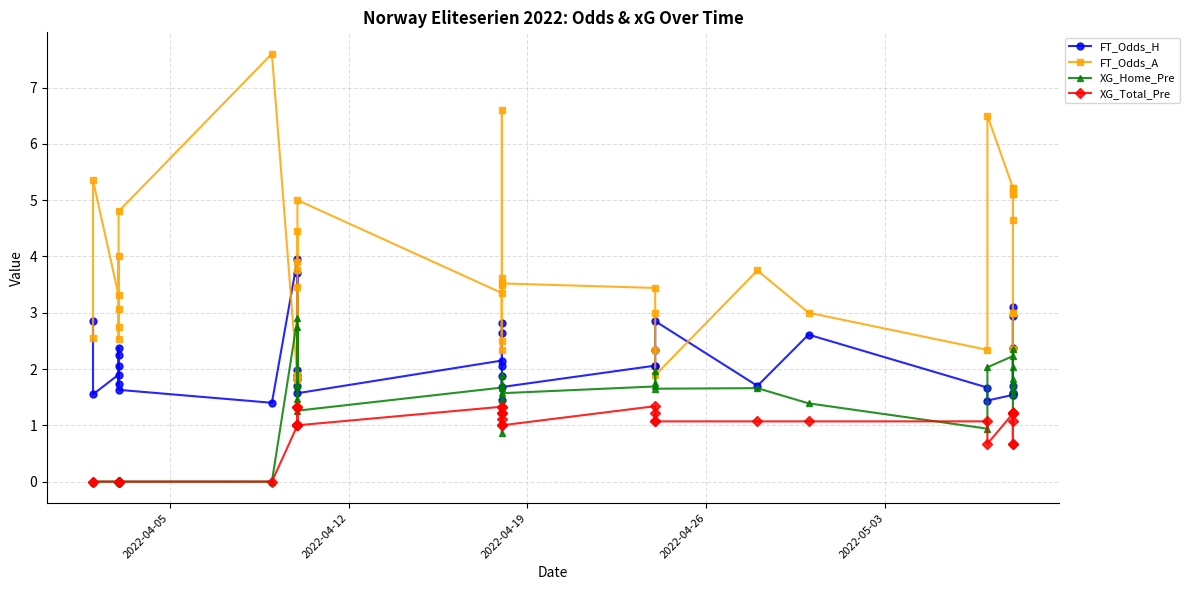

How many values in the XG_Total_Pre series are below 1?

12